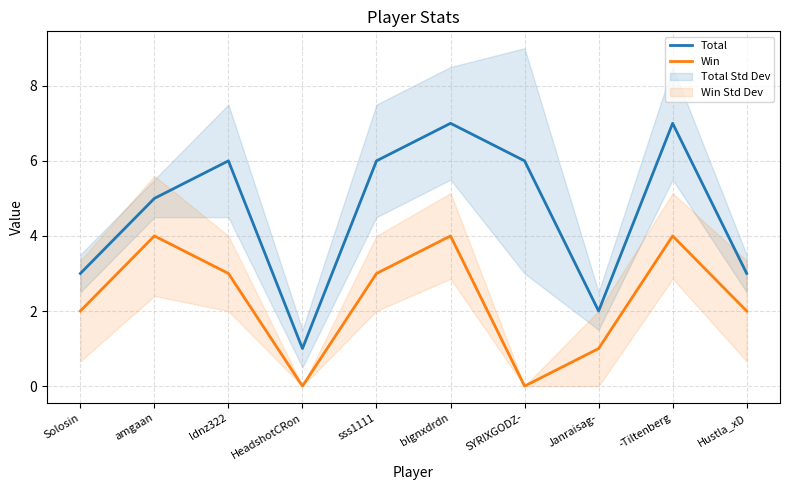

At which label does Win reach its peak?

amgaan